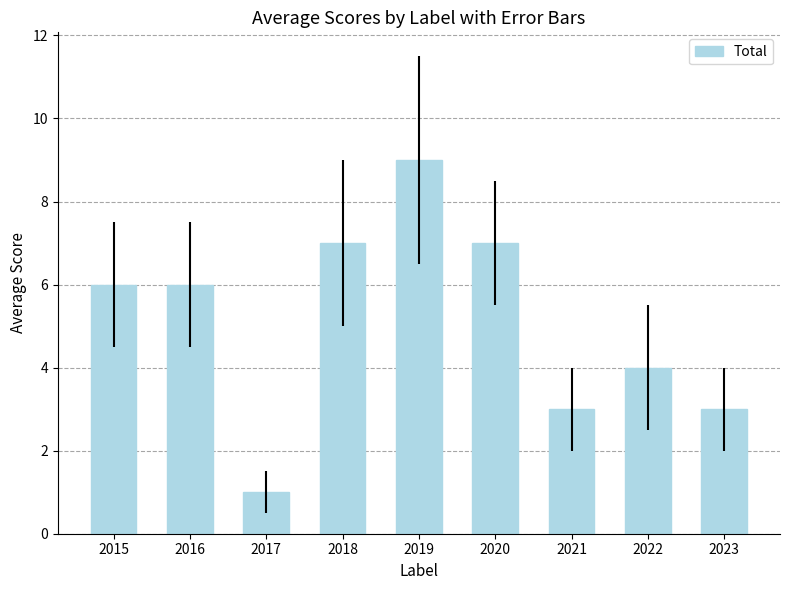

What is the approximate value at 2016?

6